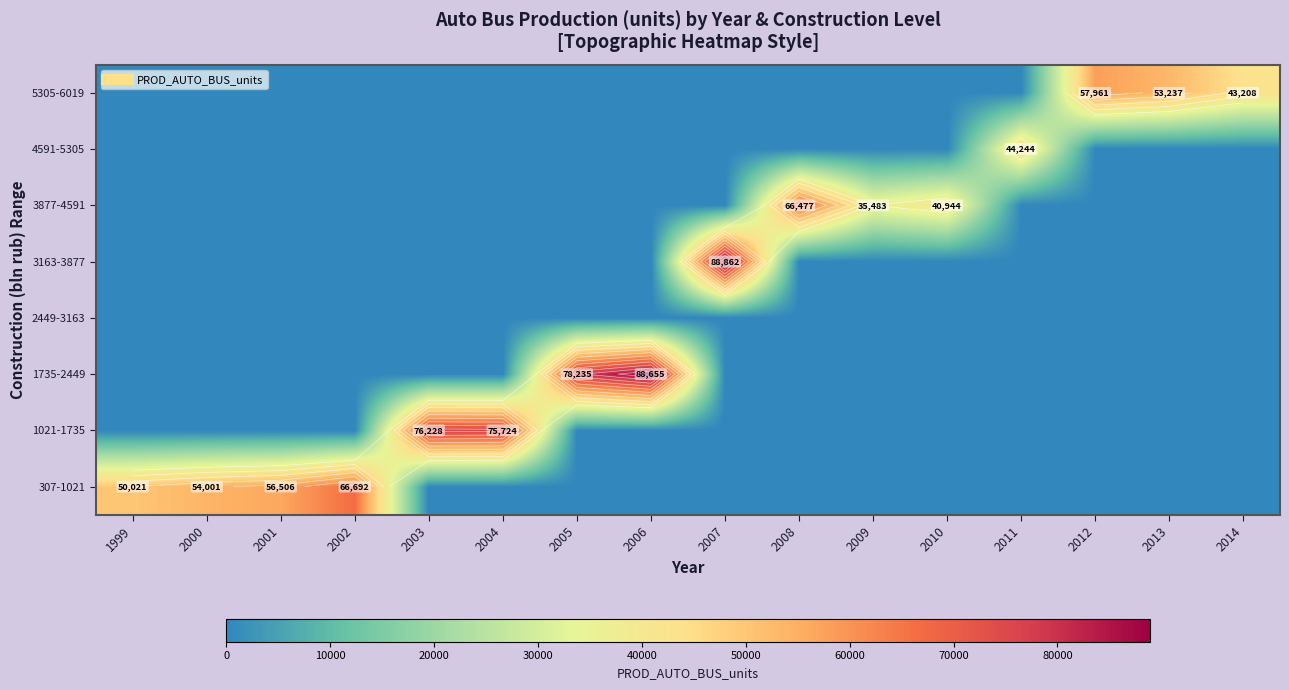

Is the value of 3877-4591 at 2007 greater than the value of 307-1021 at 2010?

No